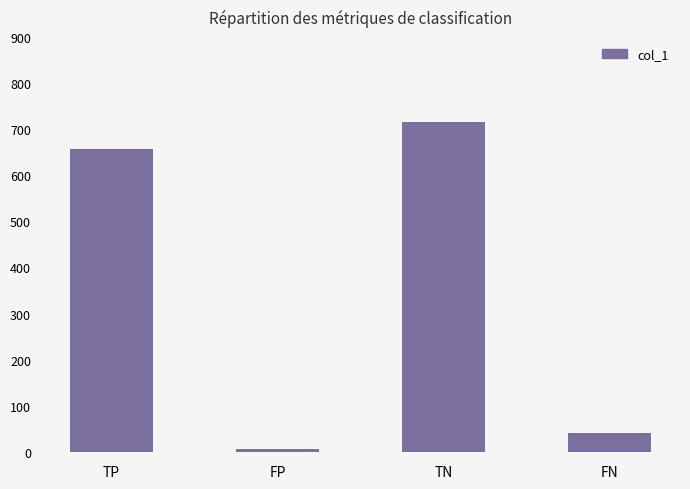

List the labels in order of value, smallest first.

FP, FN, TP, TN